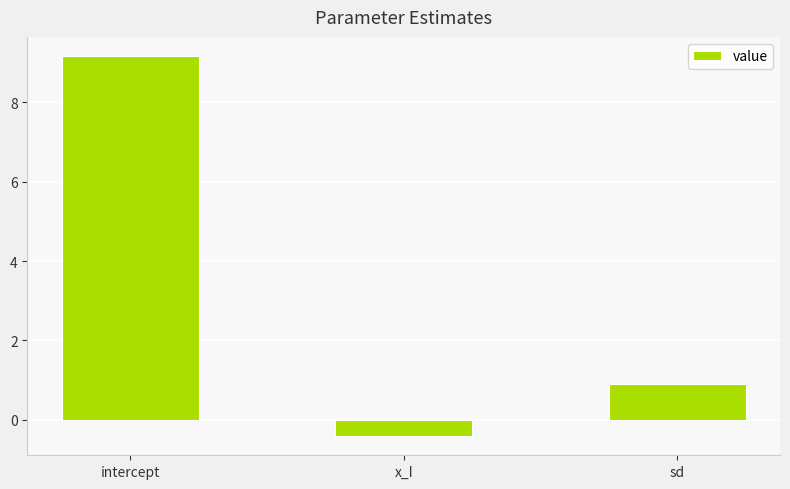

What is the sum of the values at sd and x_I?

0.5